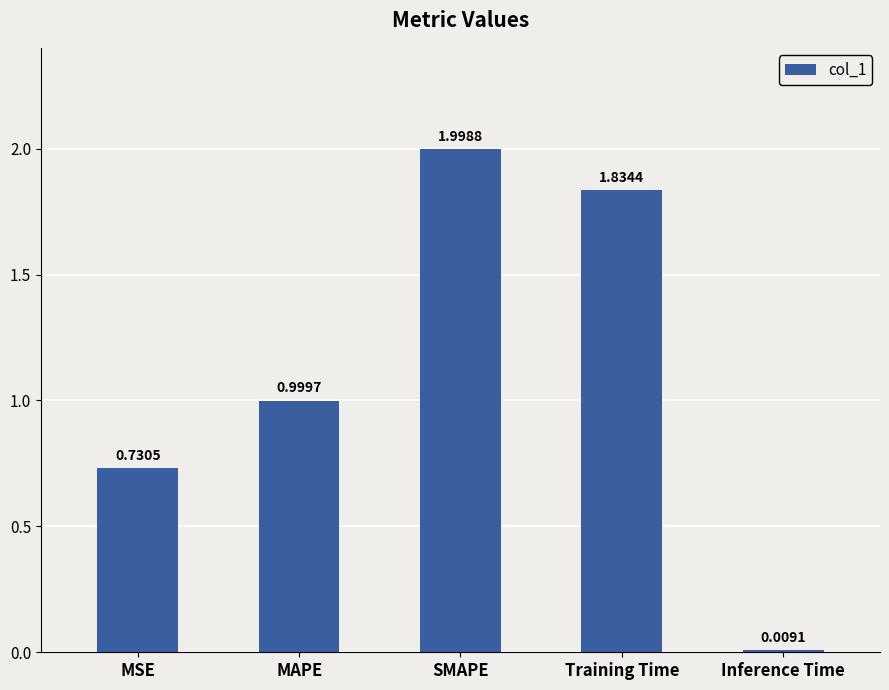

What is the sum of the values at Training Time and SMAPE?

3.8